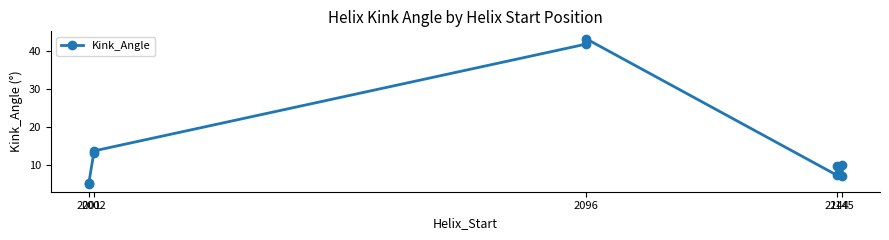

How many values are below 10?

5